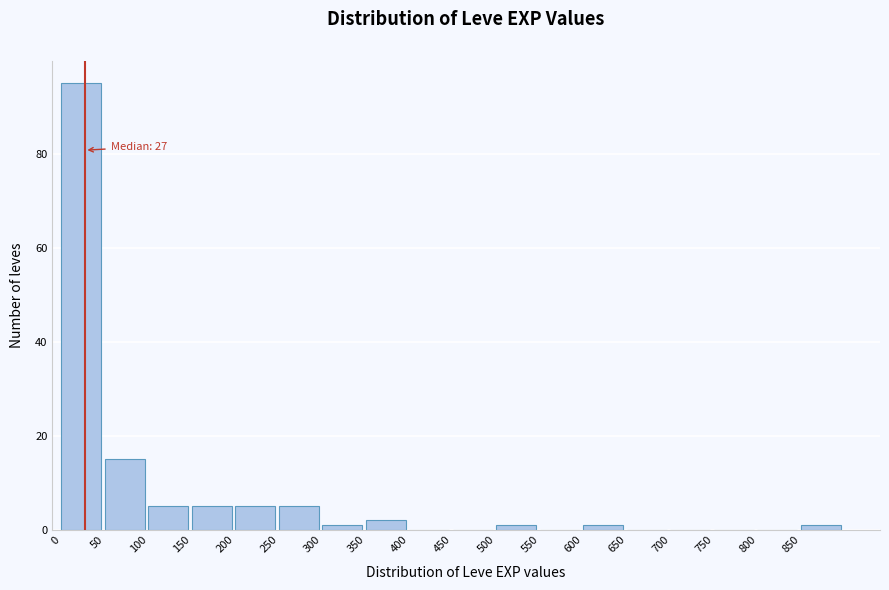

Which range on the x-axis has the tallest bar?

0 to 50